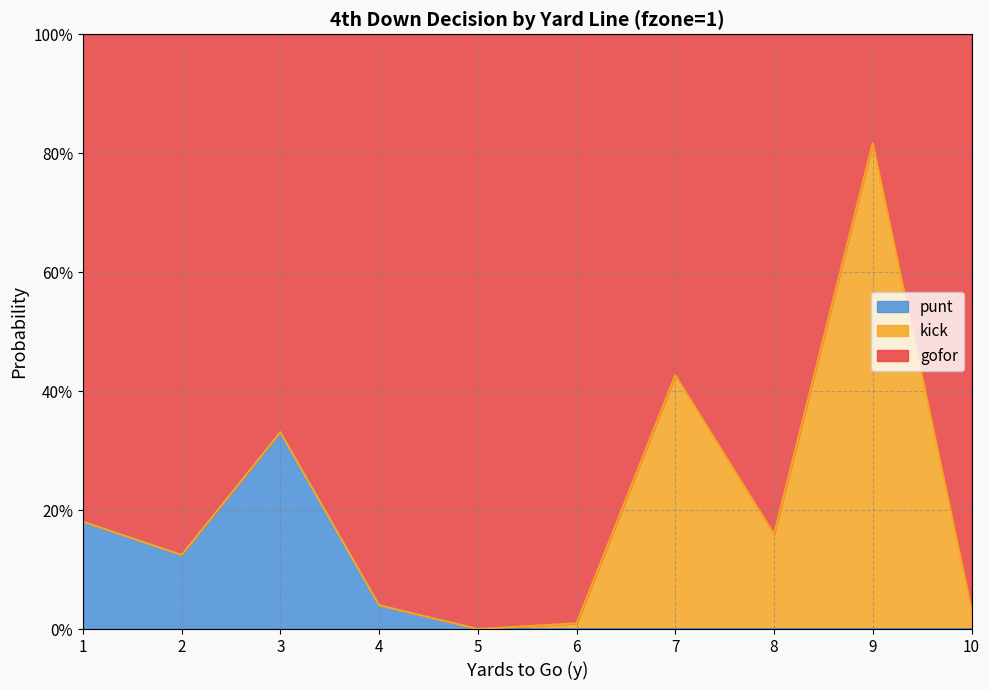

In punt, how many points are higher than both neighbors (excluding endpoints)?

1